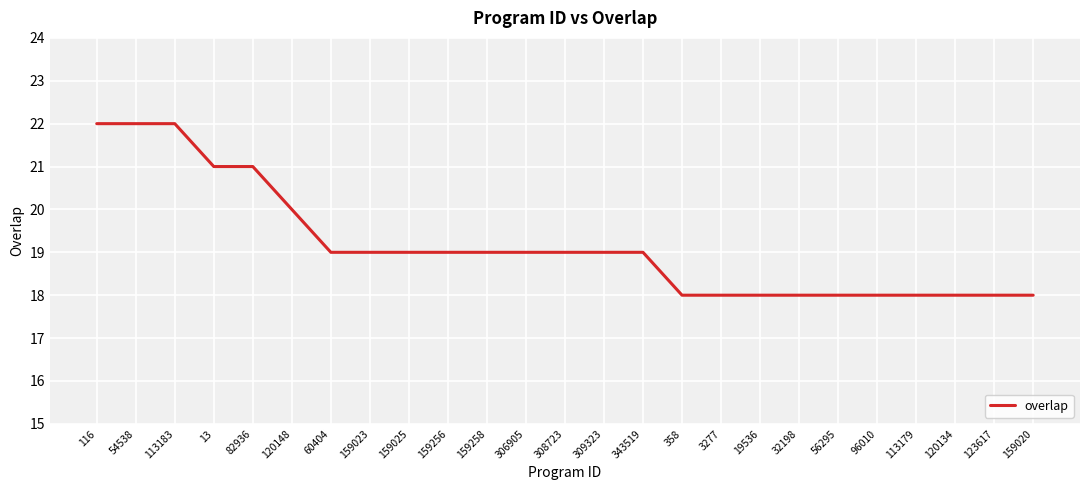

What position from the left is 60404?

7